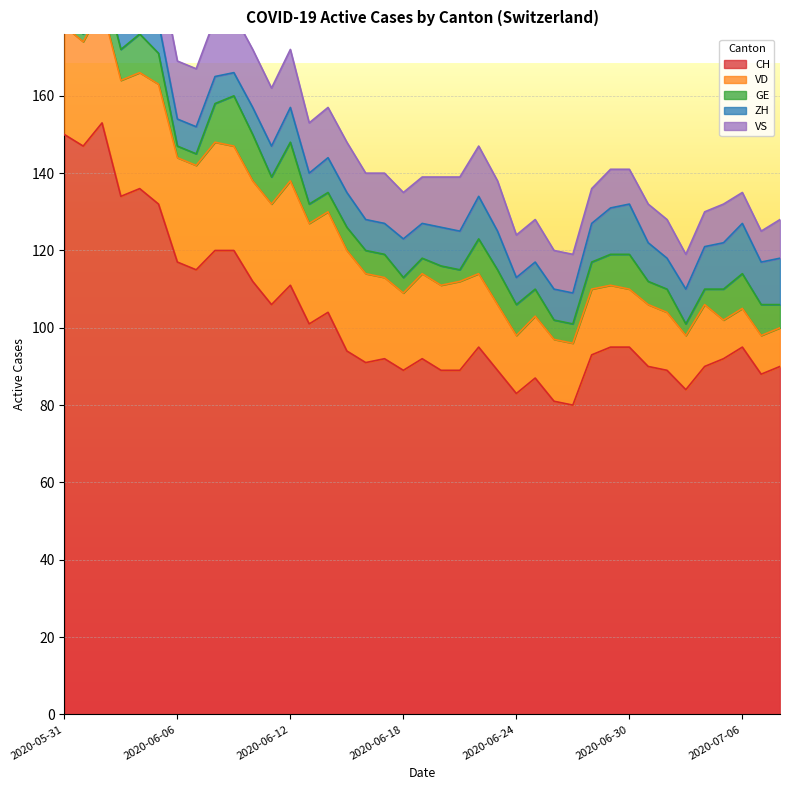

Which series changed the most between 2020-06-04 and 2020-06-26?

CH